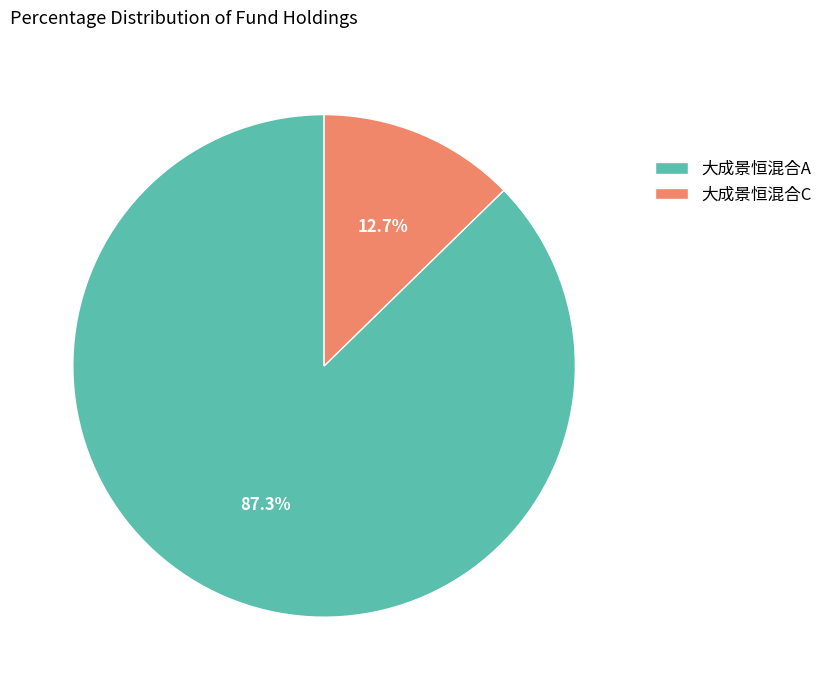

How many segments does this pie chart have?

2